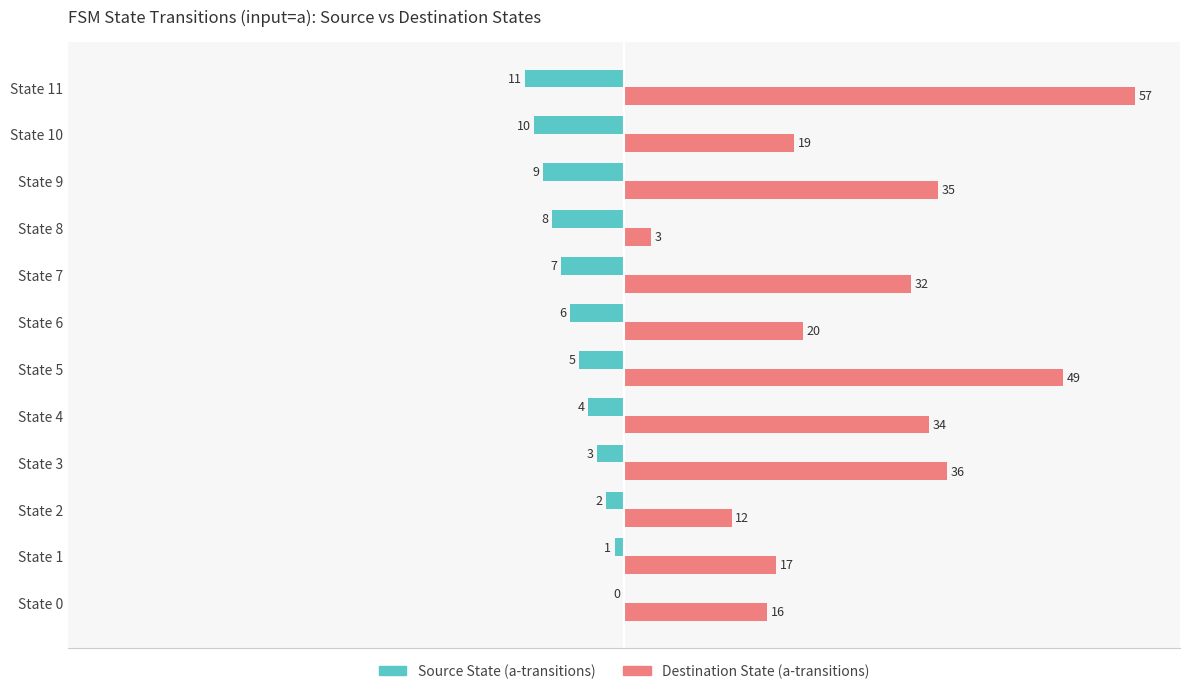

Is the value of Source State (a-transitions) at State 6 greater than the value of Destination State (a-transitions) at State 10?

No